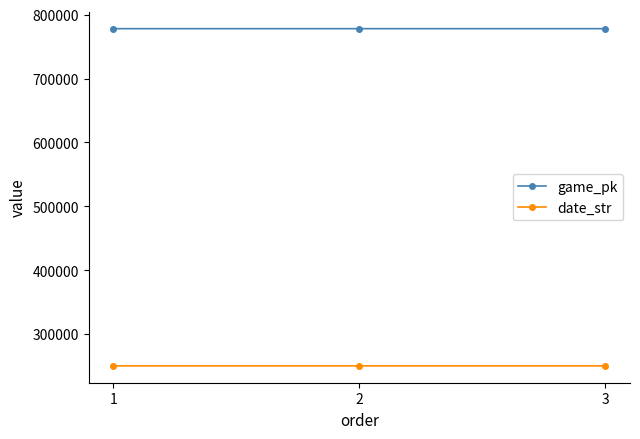

What is the lowest value of the game_pk series?

778109